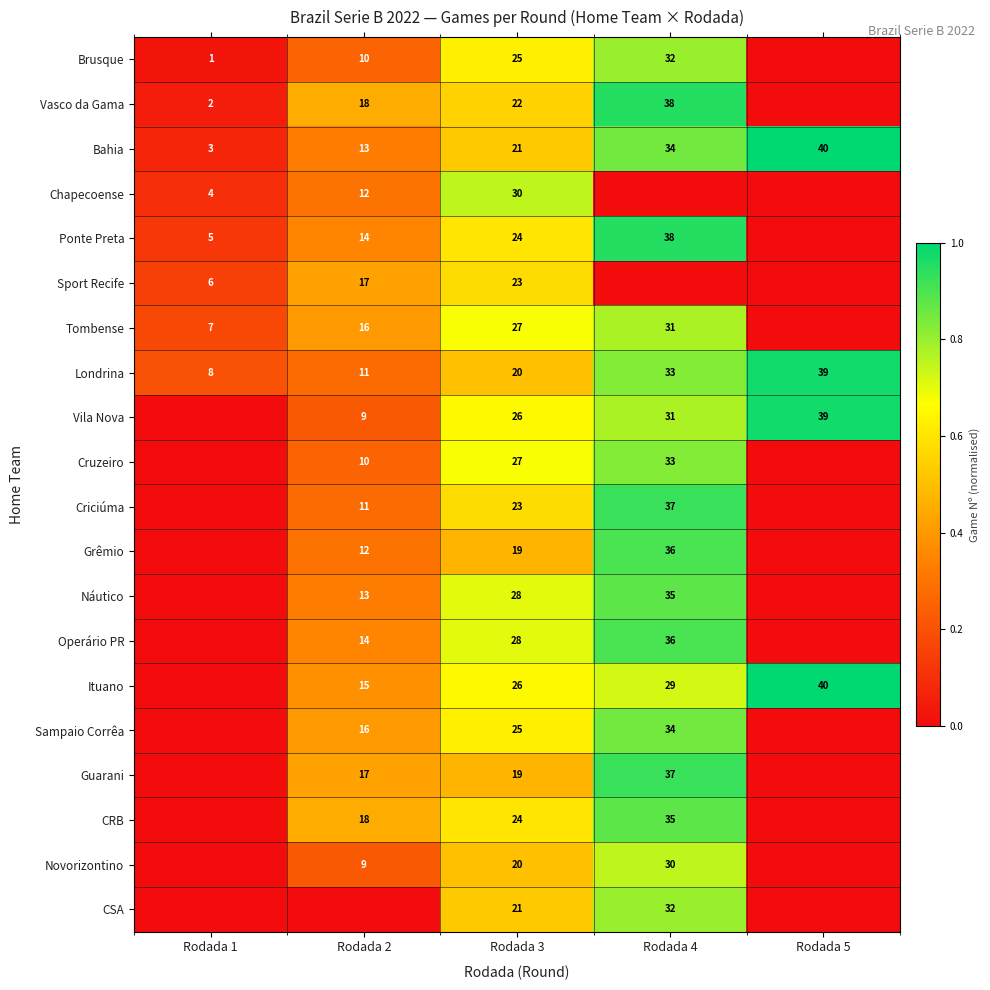

The Londrina series shows 55 at Rodada 5. True or false?

False